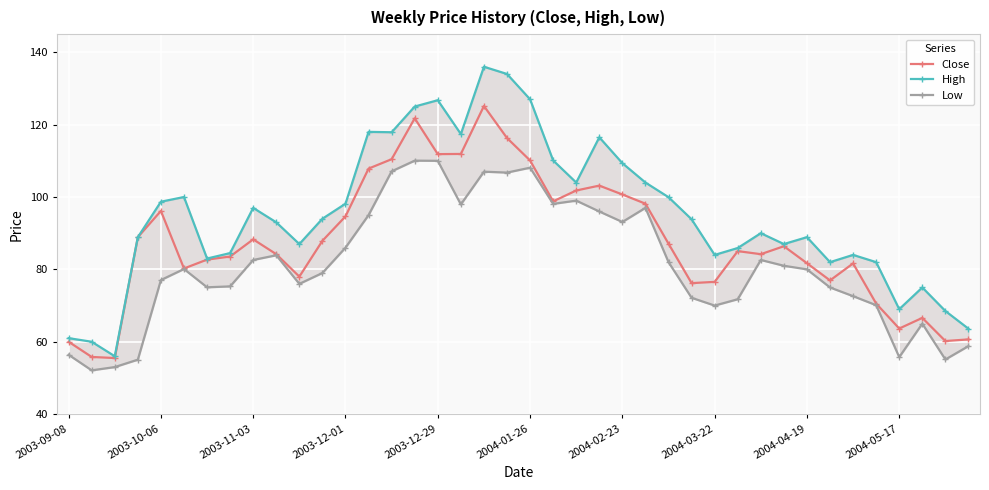

True or false: Close has more than 0 points higher than both neighbors.

True